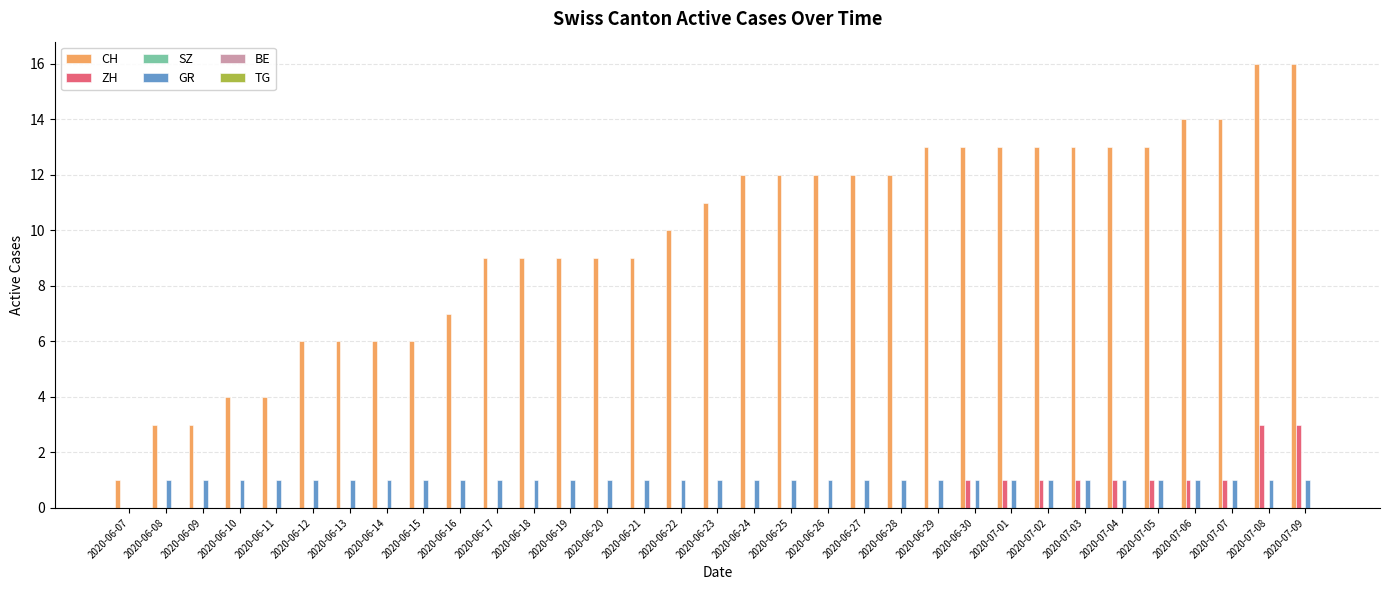

Between 2020-06-28 and 2020-07-07, which series saw the biggest shift?

CH